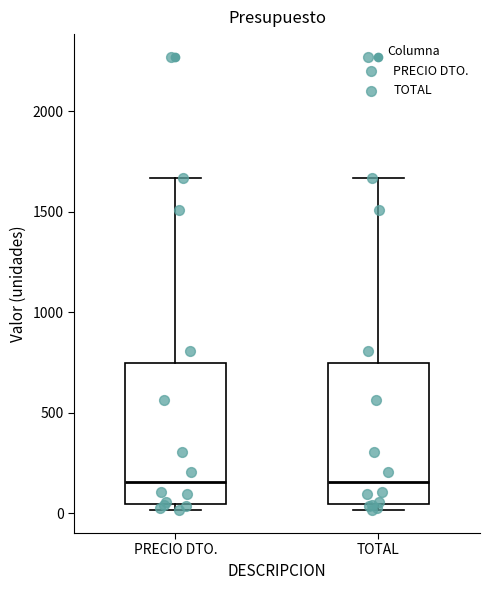

Where is the upper edge of the box for TOTAL on the y-axis? The values are not printed on the chart, so give them approximately, as read against the axis.

750